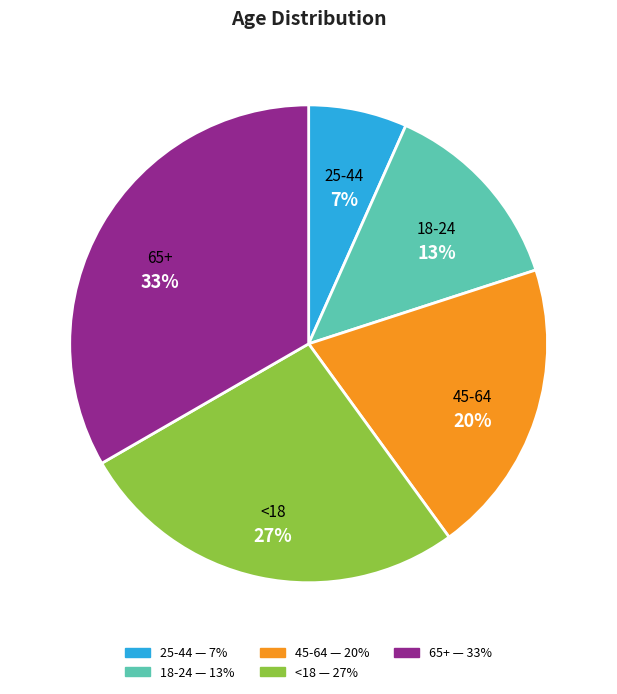

How many slices are in this pie chart?

5